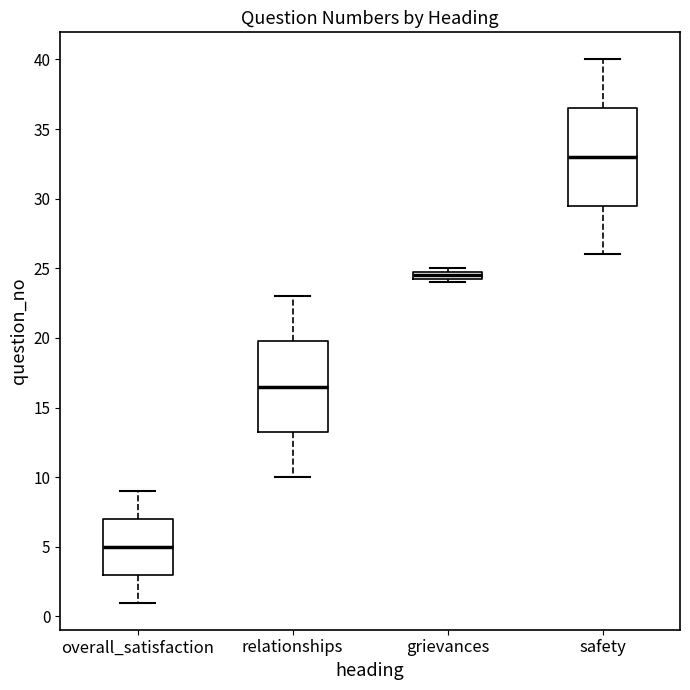

Which box's median line is the lowest?

overall_satisfaction